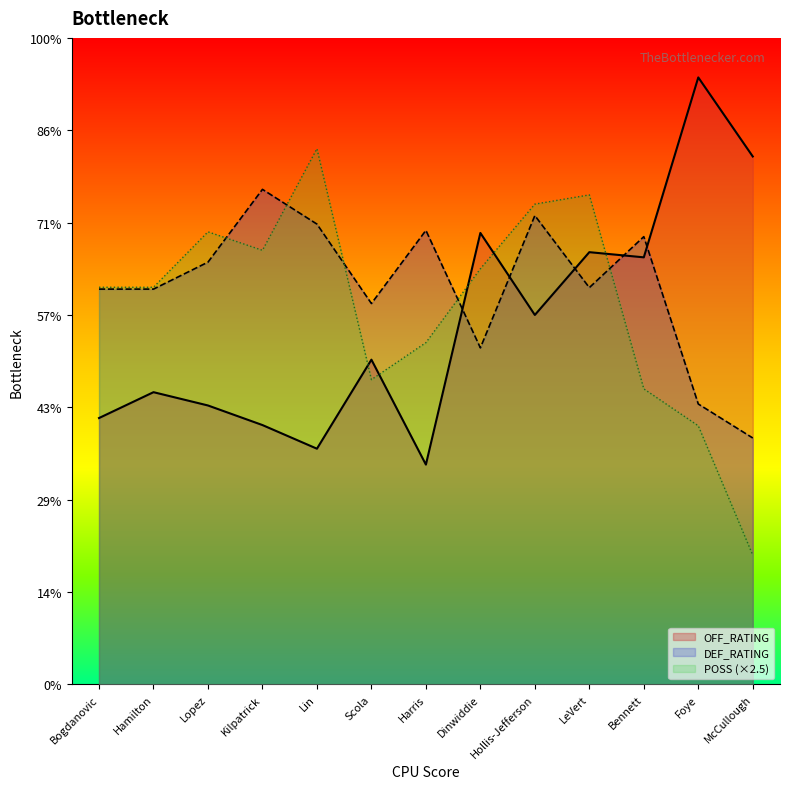

What is the difference between the second highest and second lowest values in the DEF_RATING series?

51.0